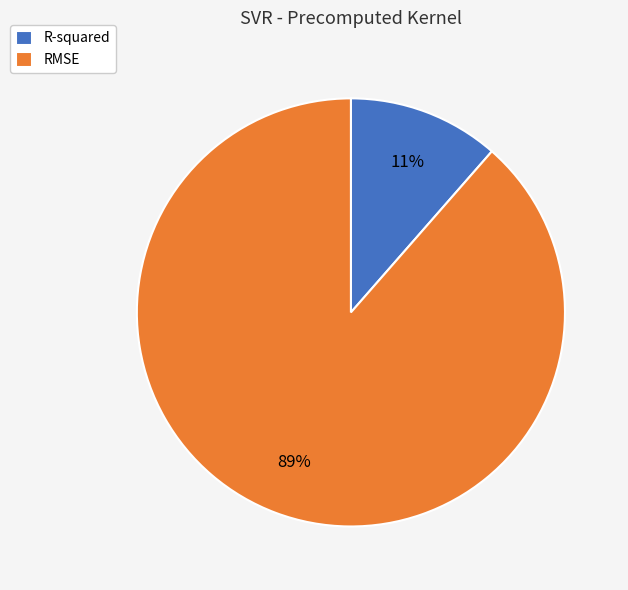

Is it true that RMSE is 81% of the pie?

False